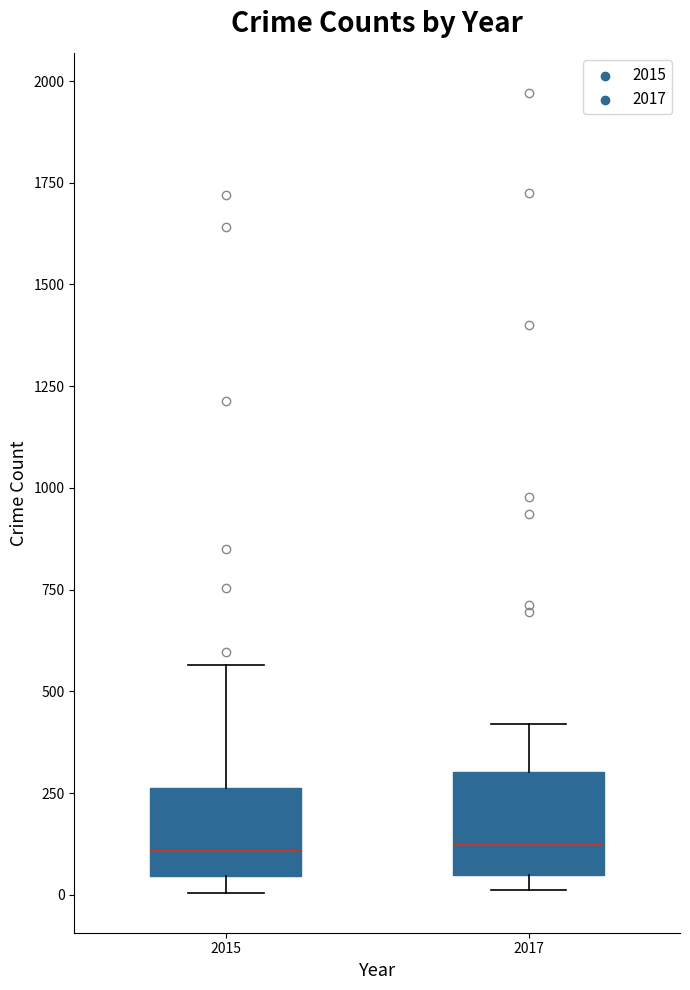

Where is the lower edge of the box at x = 2015 on the y-axis? The values are not printed on the chart, so give them approximately, as read against the axis.

50